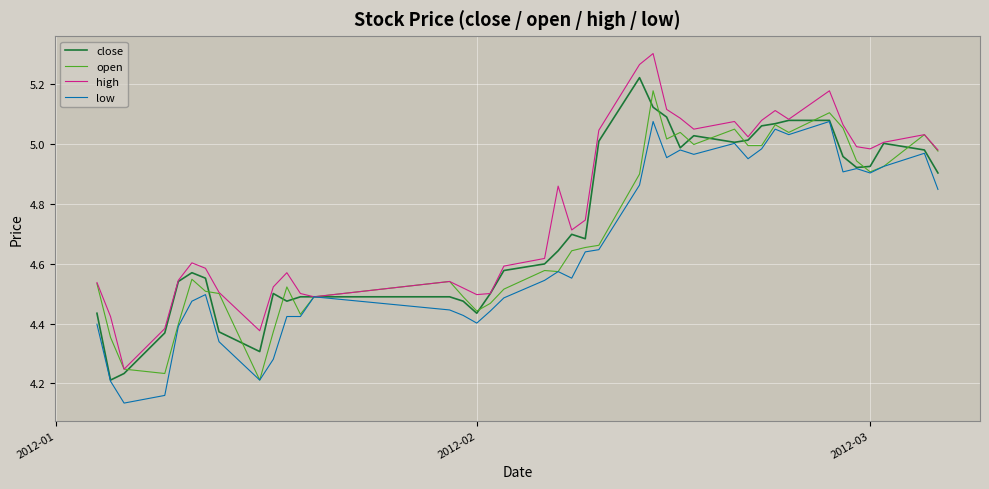

Which series has the largest total across all categories?

high